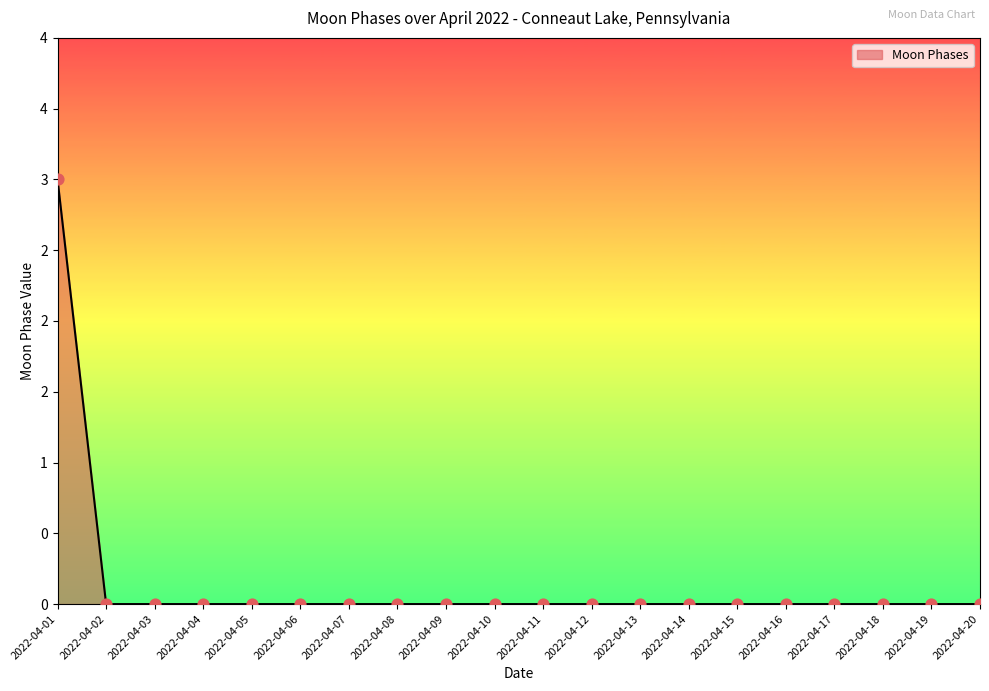

Between 2022-04-05 and 2022-04-13, which is larger?

2022-04-05